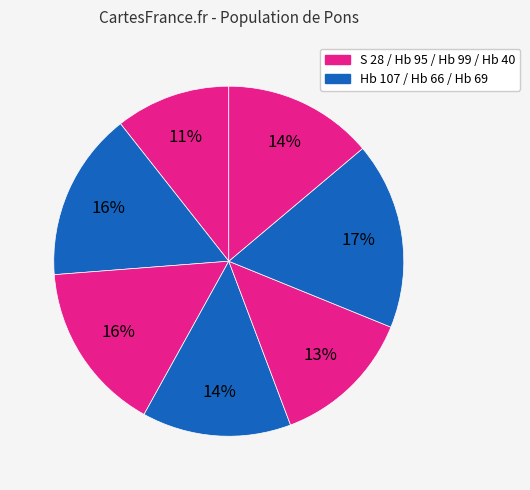

Which category has the biggest portion of the pie?

Hb 99